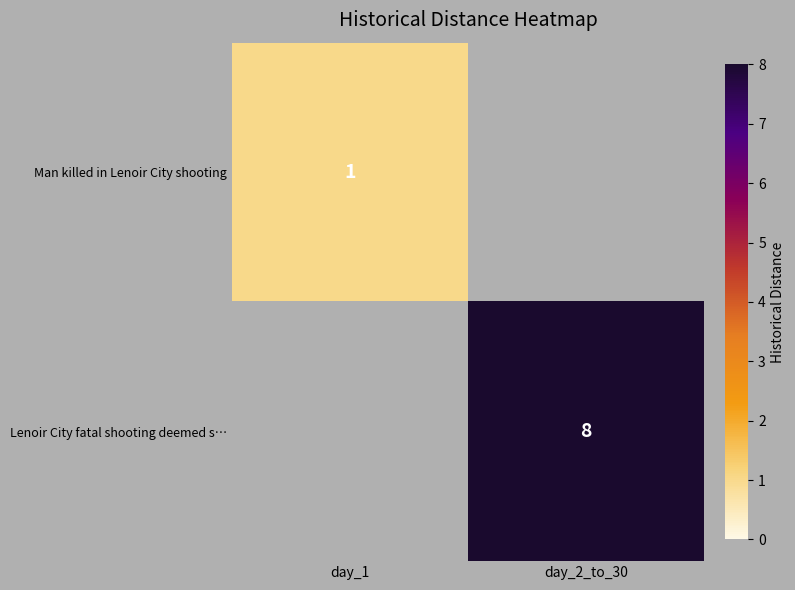

At how many categories does at least one series exceed 1?

1